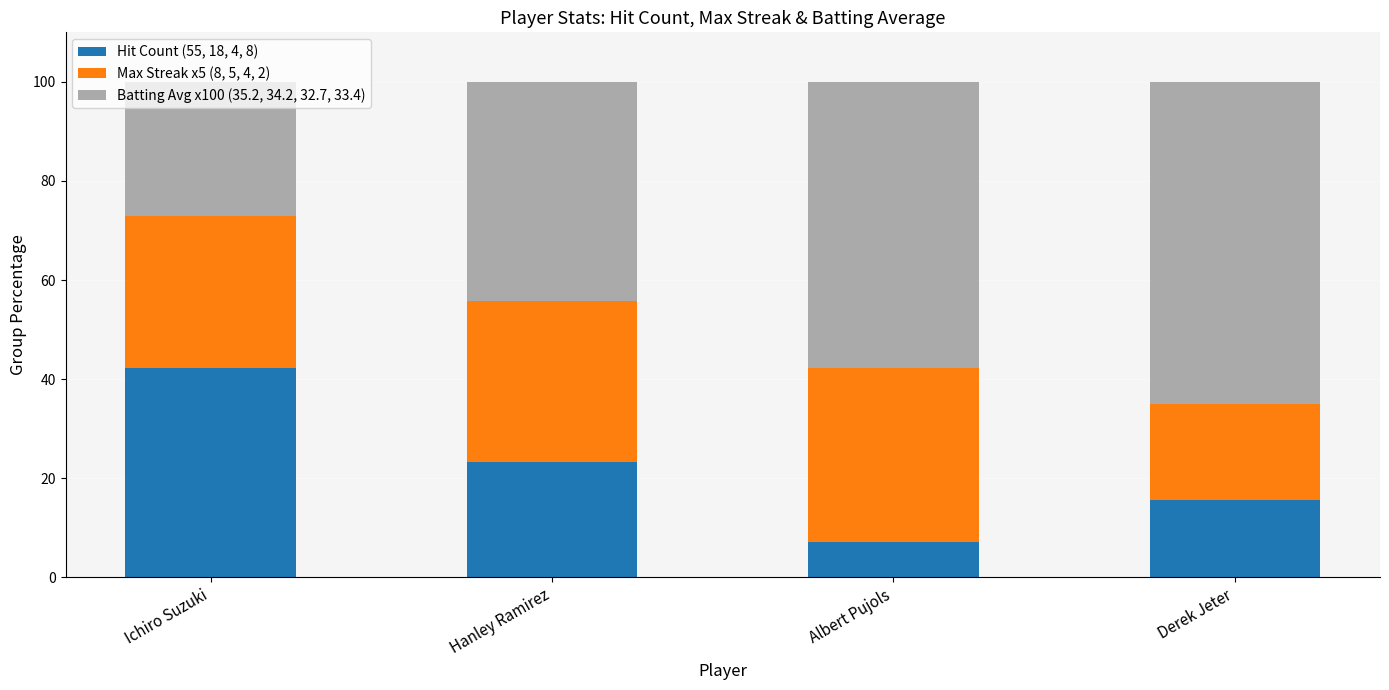

What is the total value across all series at Hanley Ramirez?

100.0